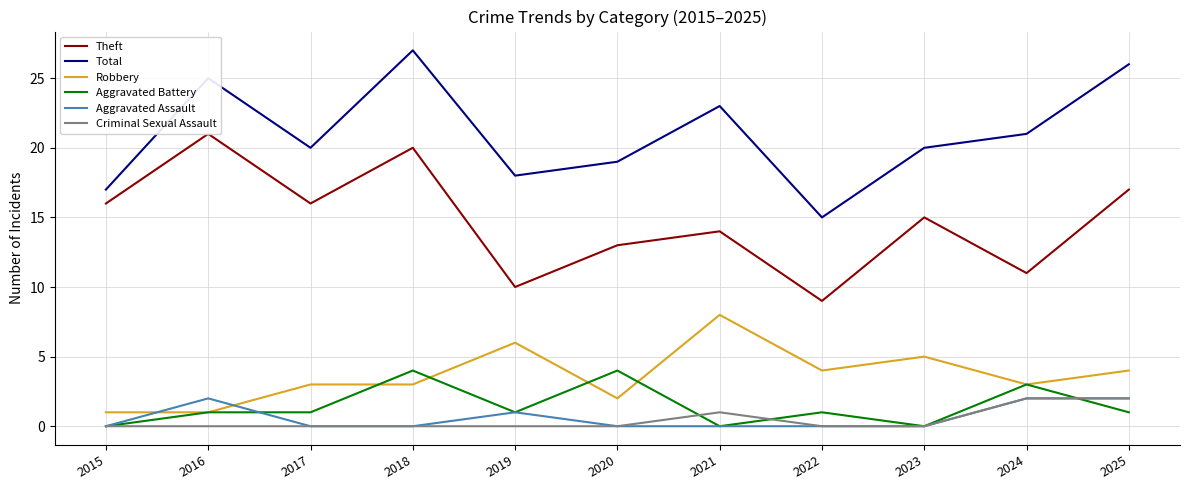

Does the chart display data point markers on the line(s)?

No